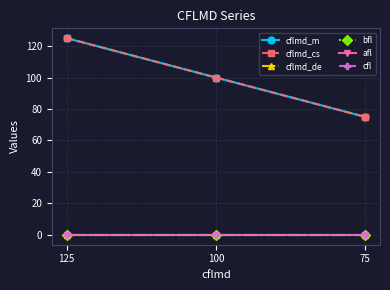

Does the chart have visible grid lines?

Yes